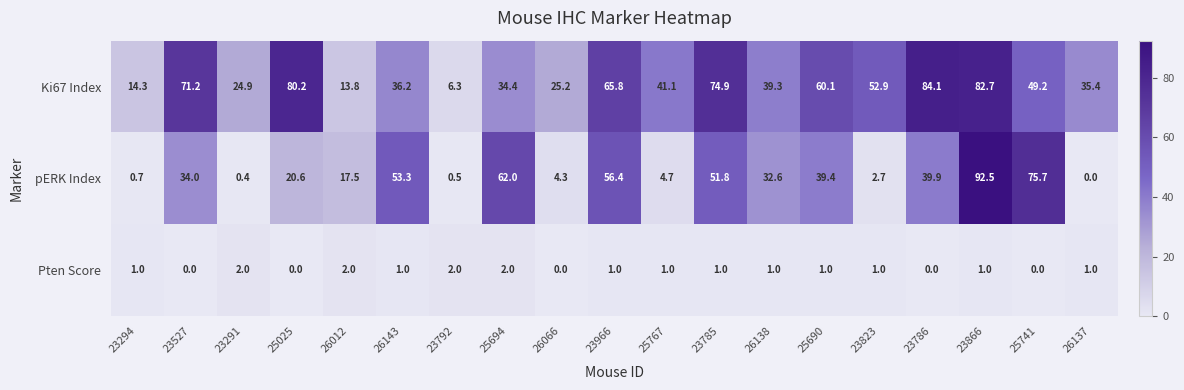

The value of Pten Score at 23785 is 1.5. True or false?

False